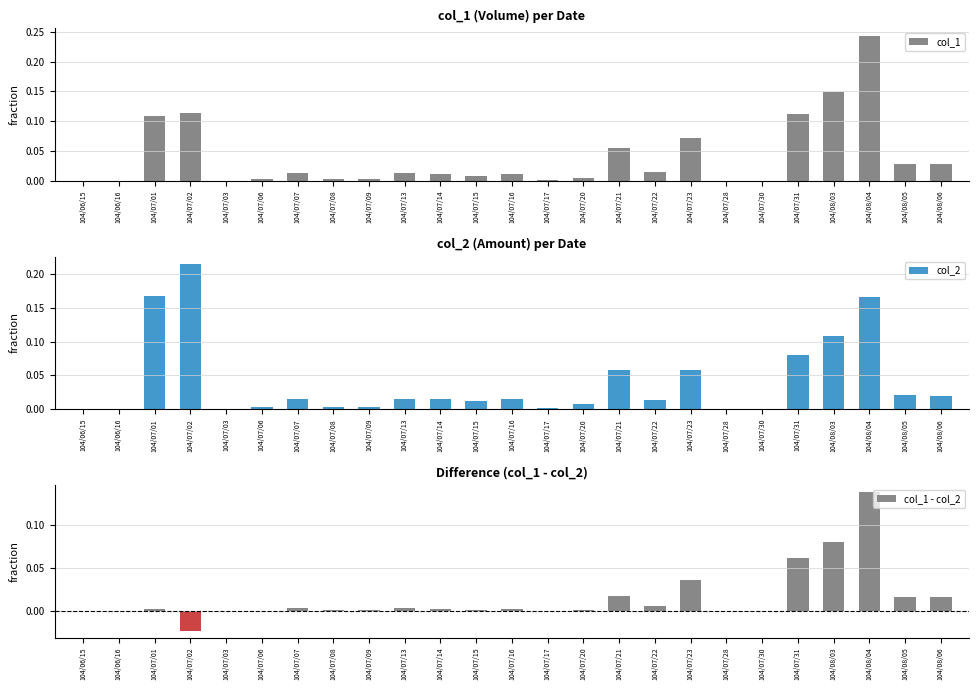

What is the difference between the second highest and minimum values in the col_1 series?

0.1